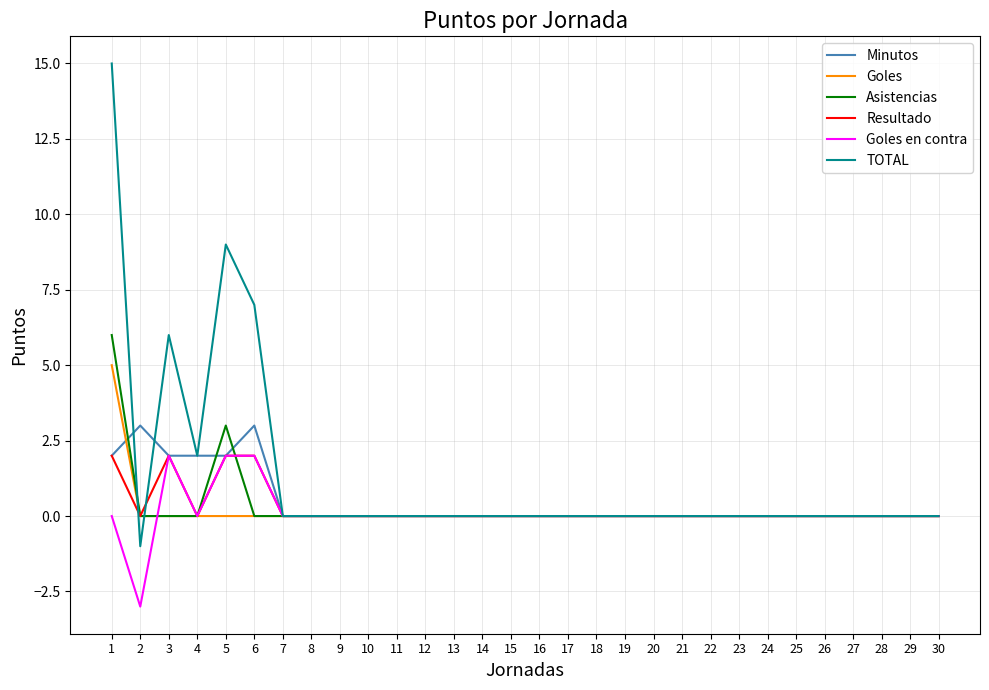

Which series has the largest total across all categories?

TOTAL